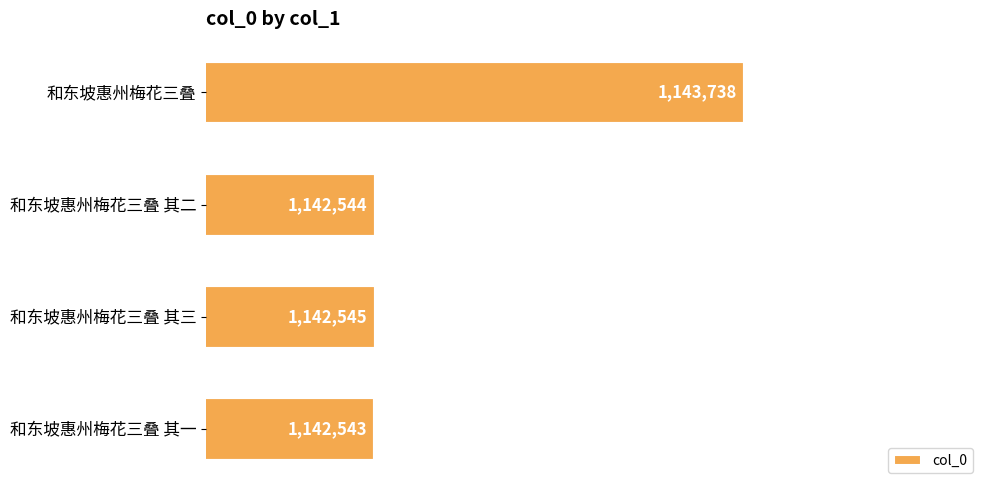

How many values are below 1142545?

2